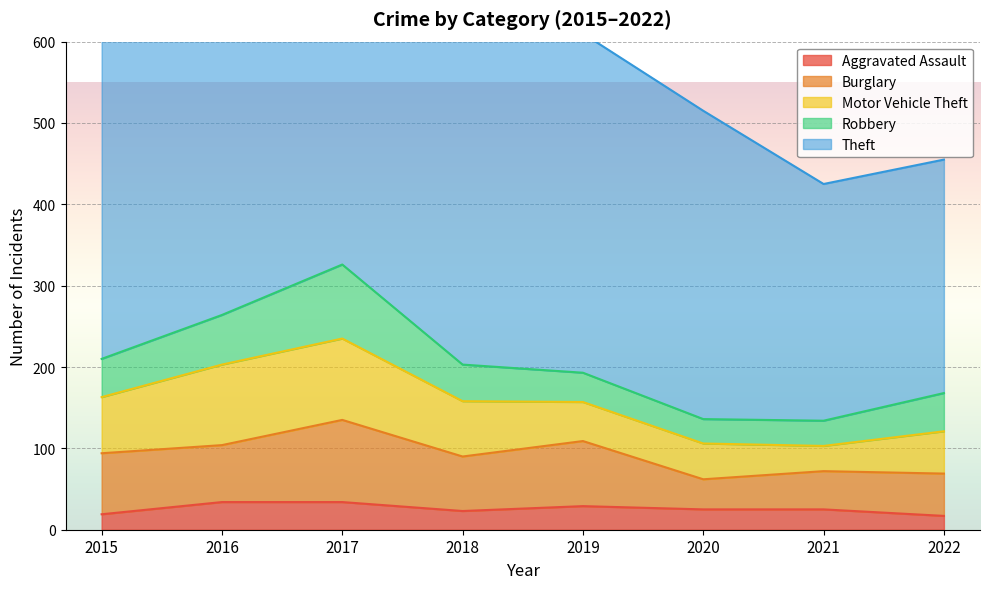

Rank the series by their maximum value, from highest to lowest.

Theft, Burglary, Motor Vehicle Theft, Robbery, Aggravated Assault